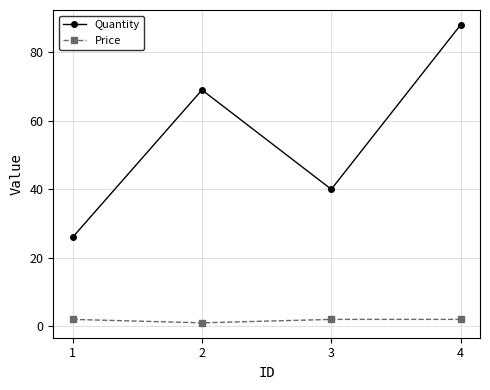

How many distinct data groups are displayed?

2